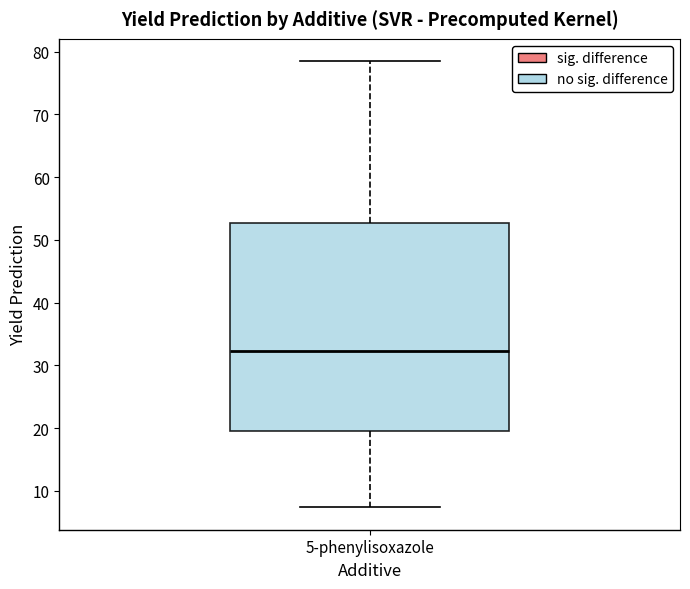

Read this box plot against the y-axis: the position of the median line, the range covered by the box, and the ends of both whiskers. The values are not printed on the chart, so give them approximately, as read against the axis.

median 32, box 19 to 53, whiskers 7 to 79